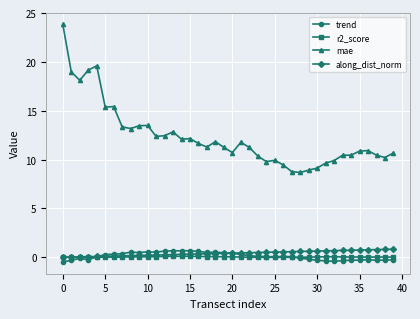

Which series has the largest total across all categories?

mae